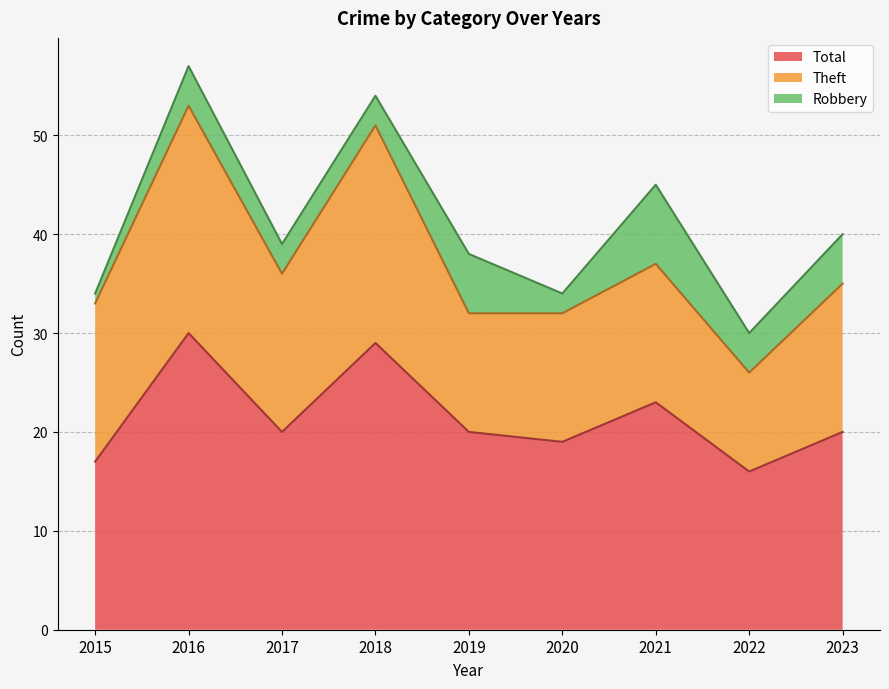

What is the approximate value of Theft at 2018?

22